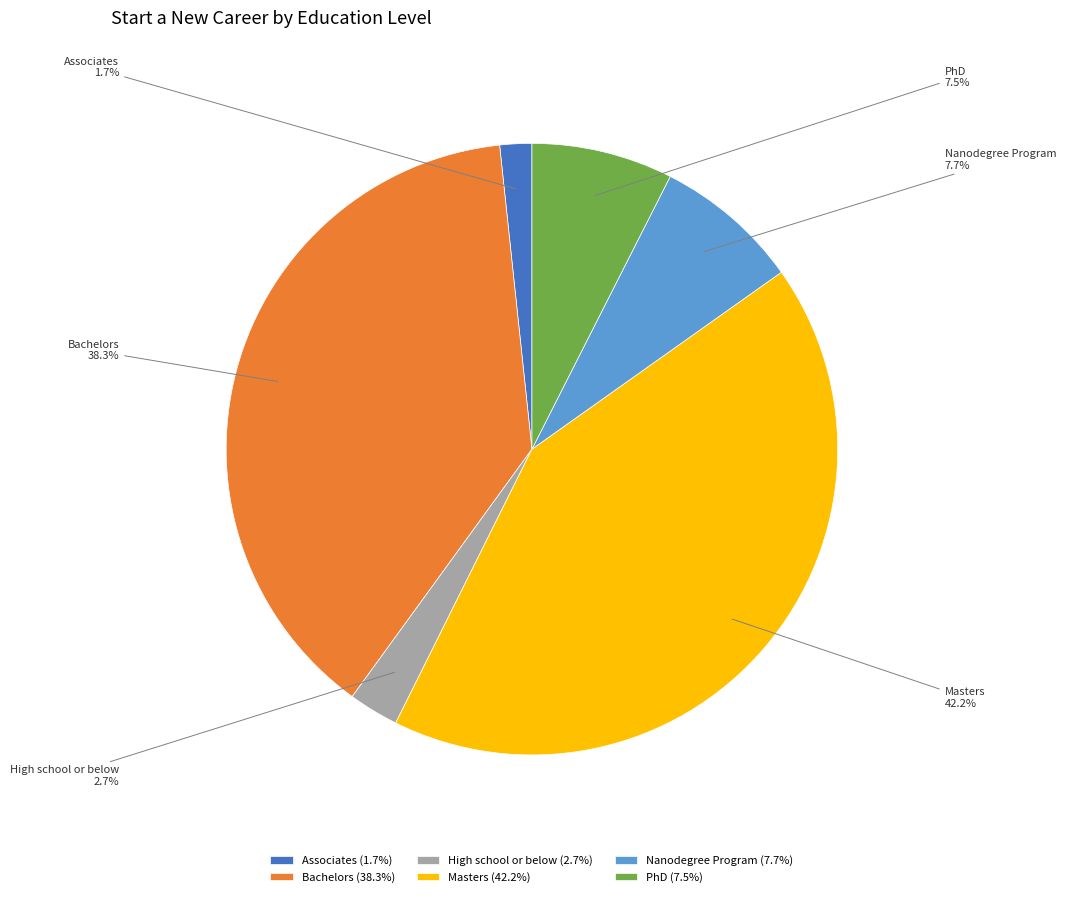

Which slice is the smallest?

Associates